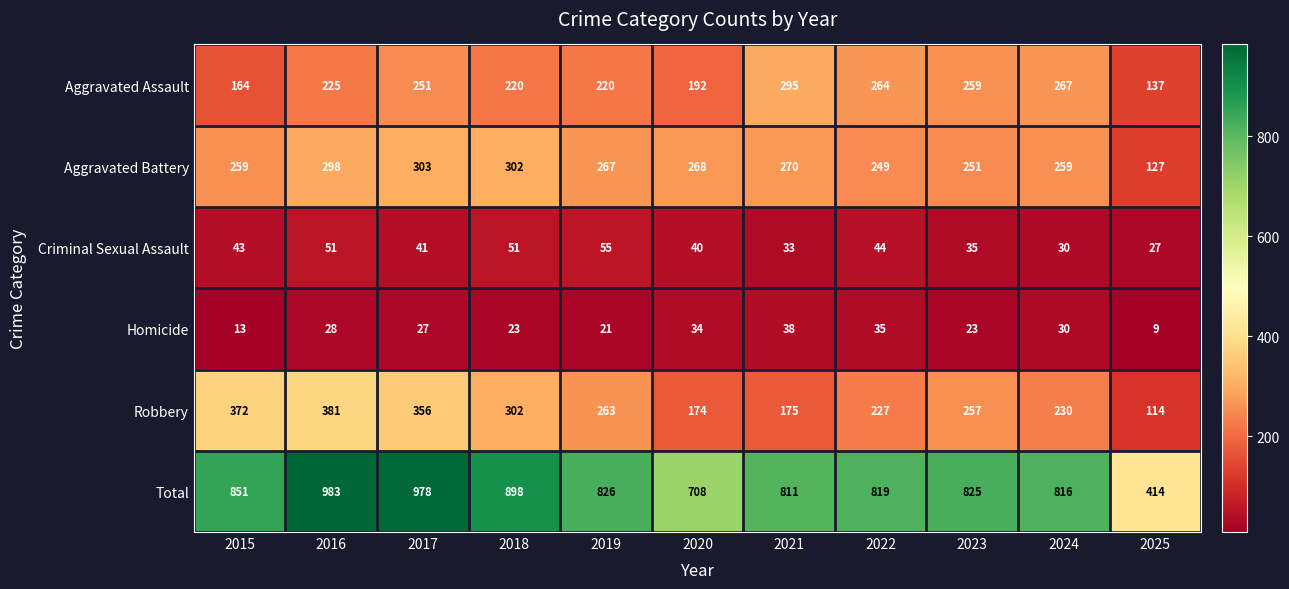

What is the difference between the maximum and minimum values in the Criminal Sexual Assault series?

28